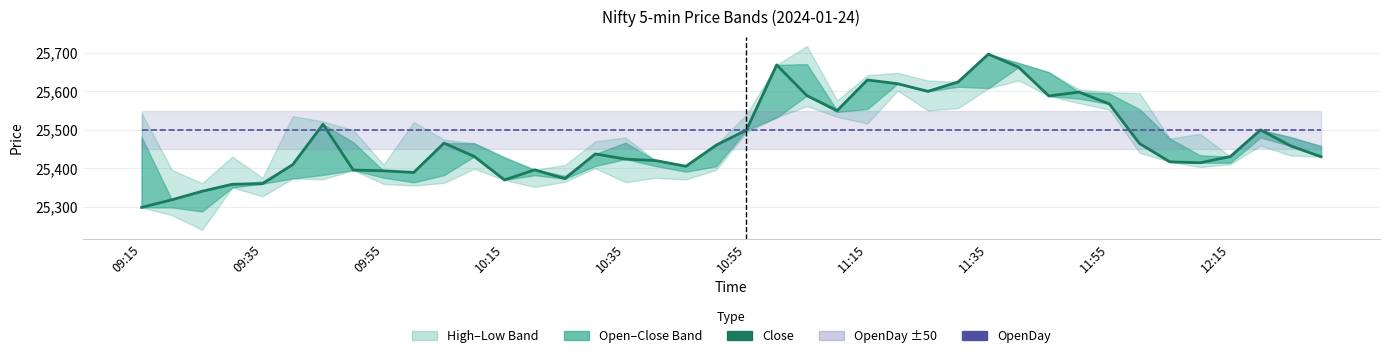

At how many categories does at least one series exceed 25302?

40